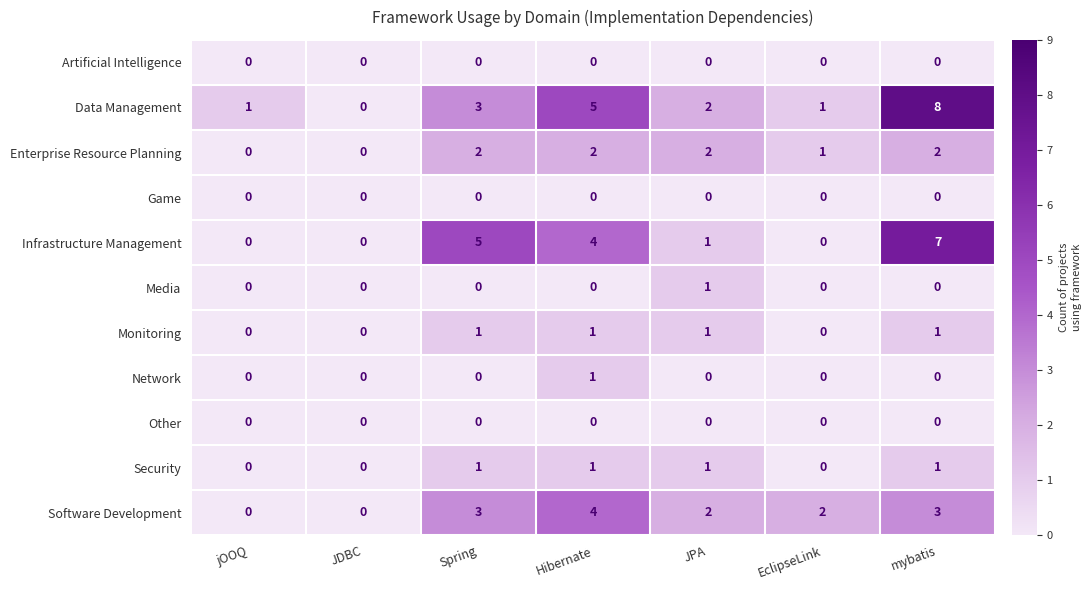

What is the greatest value displayed?

8